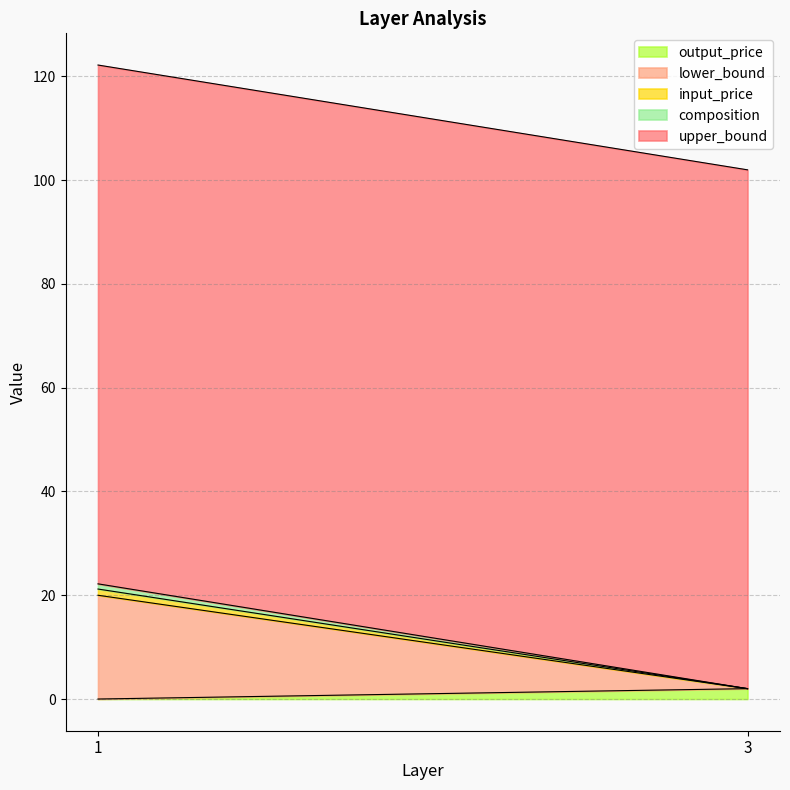

Which category has the highest value across all series?

1